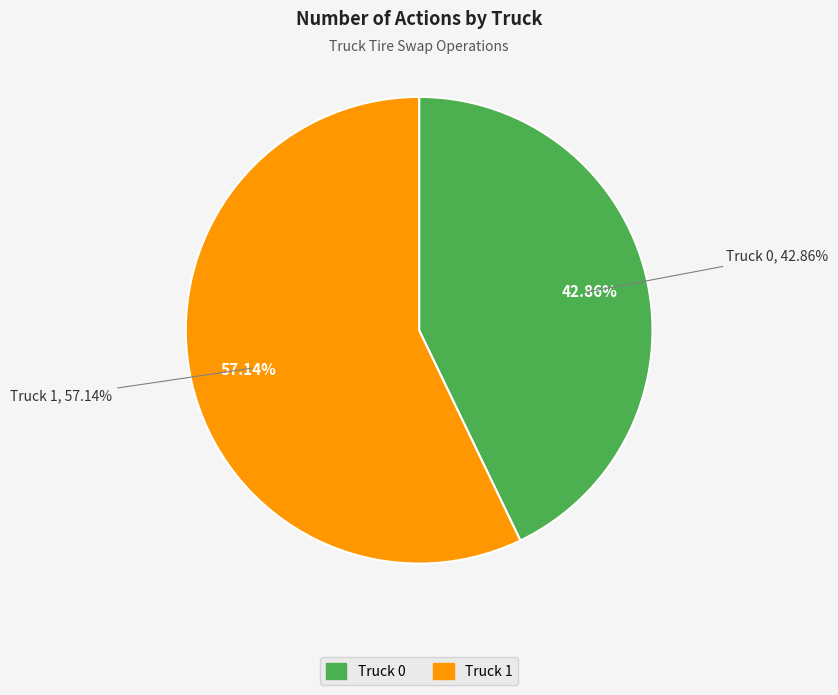

How many segments does this pie chart have?

2